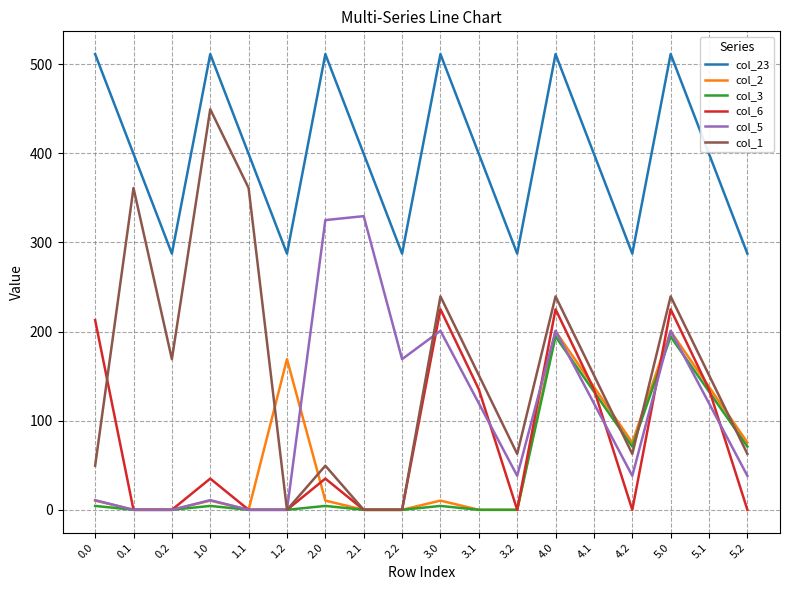

True or false: col_2 and col_5 cross at least once.

True